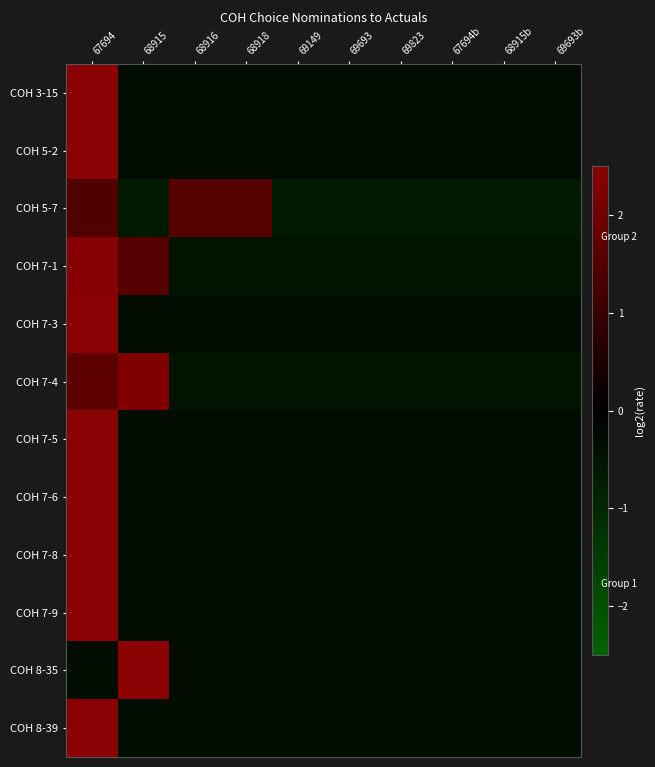

Reading left to right, extract all data points from this chart.

COH 3-15: 67694=3.0	68915=-0.3	68916=-0.3	68918=-0.3	69149=-0.3	69693=-0.3	69823=-0.3	67694b=-0.3	68915b=-0.3	69693b=-0.3
COH 5-2: 67694=3.0	68915=-0.3	68916=-0.3	68918=-0.3	69149=-0.3	69693=-0.3	69823=-0.3	67694b=-0.3	68915b=-0.3	69693b=-0.3
COH 5-7: 67694=1.4	68915=-0.7	68916=1.6	68918=1.6	69149=-0.7	69693=-0.7	69823=-0.7	67694b=-0.7	68915b=-0.7	69693b=-0.7
COH 7-1: 67694=2.4	68915=1.5	68916=-0.5	68918=-0.5	69149=-0.5	69693=-0.5	69823=-0.5	67694b=-0.5	68915b=-0.5	69693b=-0.5
COH 7-3: 67694=3.0	68915=-0.3	68916=-0.3	68918=-0.3	69149=-0.3	69693=-0.3	69823=-0.3	67694b=-0.3	68915b=-0.3	69693b=-0.3
COH 7-4: 67694=1.7	68915=2.3	68916=-0.5	68918=-0.5	69149=-0.5	69693=-0.5	69823=-0.5	67694b=-0.5	68915b=-0.5	69693b=-0.5
COH 7-5: 67694=3.0	68915=-0.3	68916=-0.3	68918=-0.3	69149=-0.3	69693=-0.3	69823=-0.3	67694b=-0.3	68915b=-0.3	69693b=-0.3
COH 7-6: 67694=3.0	68915=-0.3	68916=-0.3	68918=-0.3	69149=-0.3	69693=-0.3	69823=-0.3	67694b=-0.3	68915b=-0.3	69693b=-0.3
COH 7-8: 67694=3.0	68915=-0.3	68916=-0.3	68918=-0.3	69149=-0.3	69693=-0.3	69823=-0.3	67694b=-0.3	68915b=-0.3	69693b=-0.3
COH 7-9: 67694=3.0	68915=-0.3	68916=-0.3	68918=-0.3	69149=-0.3	69693=-0.3	69823=-0.3	67694b=-0.3	68915b=-0.3	69693b=-0.3
COH 8-35: 67694=-0.3	68915=3.0	68916=-0.3	68918=-0.3	69149=-0.3	69693=-0.3	69823=-0.3	67694b=-0.3	68915b=-0.3	69693b=-0.3
COH 8-39: 67694=3.0	68915=-0.3	68916=-0.3	68918=-0.3	69149=-0.3	69693=-0.3	69823=-0.3	67694b=-0.3	68915b=-0.3	69693b=-0.3